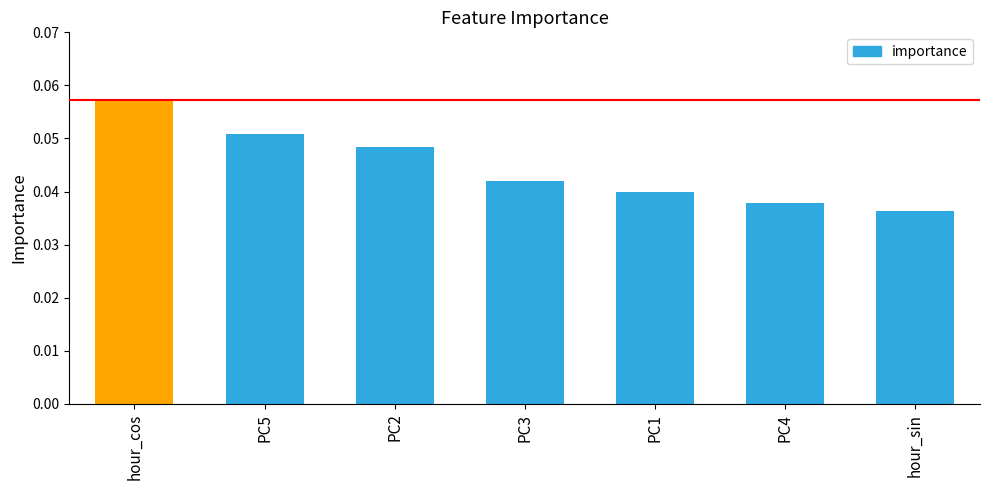

True or false: the data shows 0.1 at hour_sin.

False